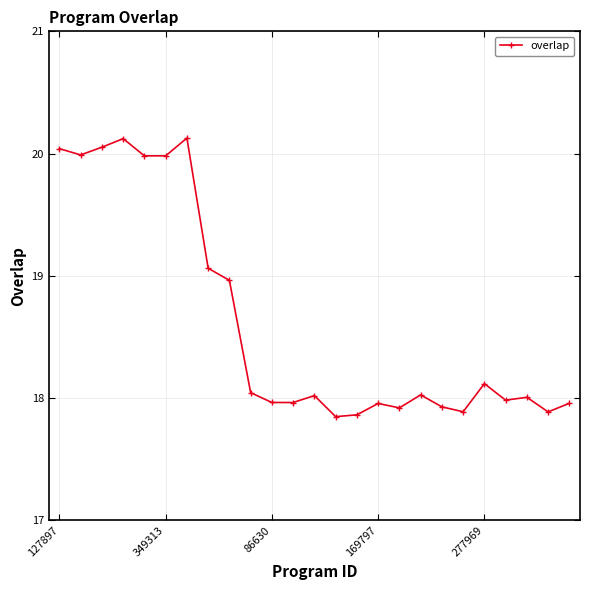

What is the sum of all values?

465.7